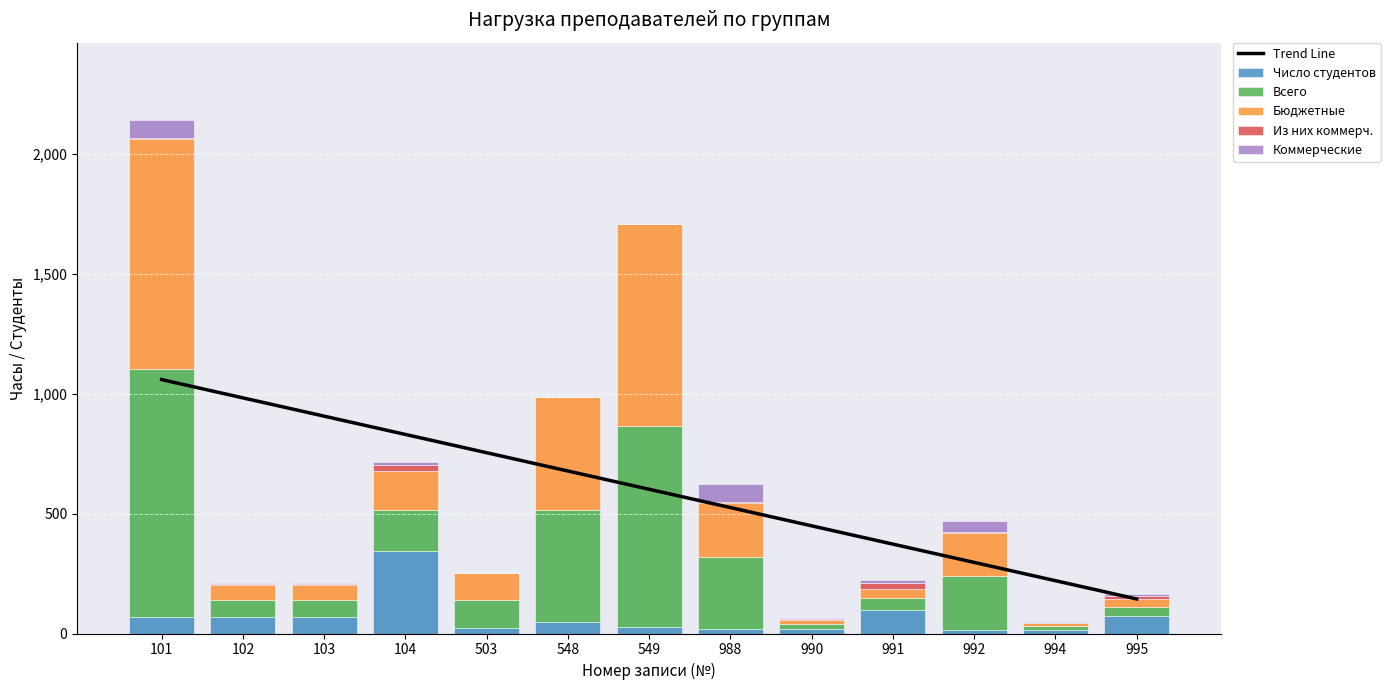

Which label corresponds to the smallest value in the chart?

503